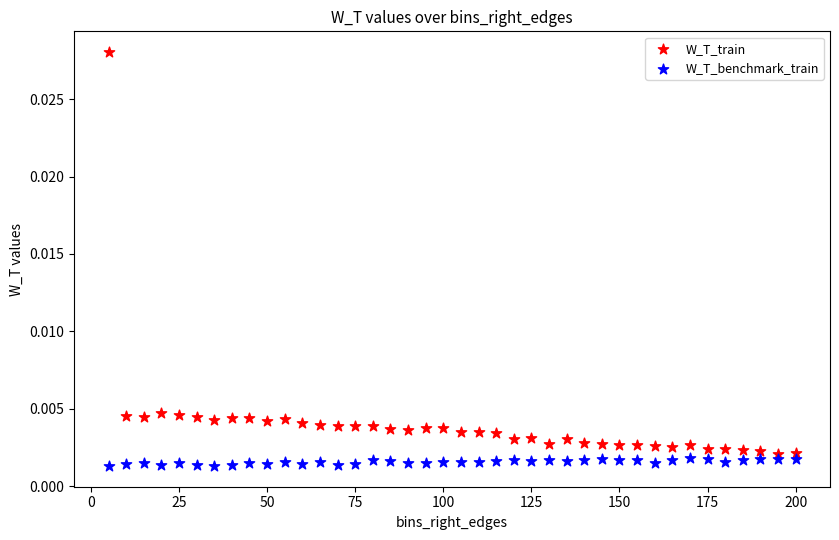

Which series has the widest spread of Y values?

W_T_train